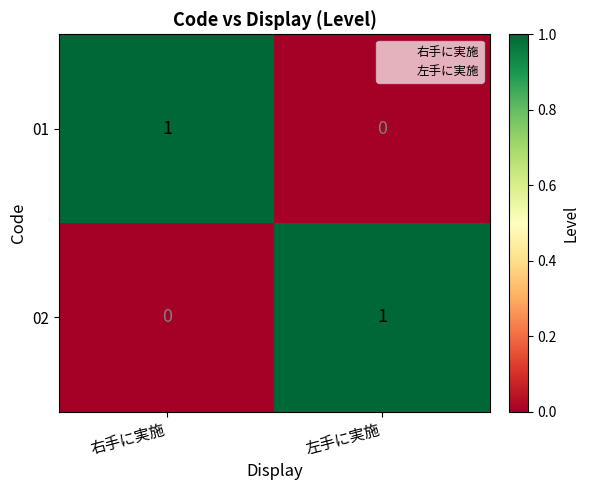

The 01 series shows 1 at 右手に実施. True or false?

True